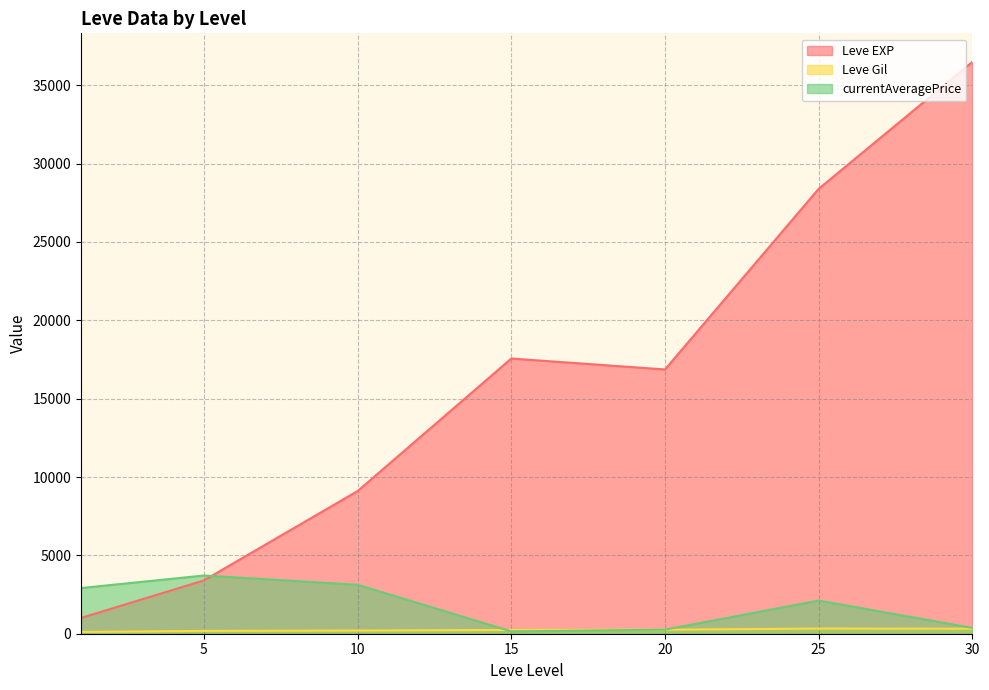

What value does the Leve Gil series have at 20?

281.0